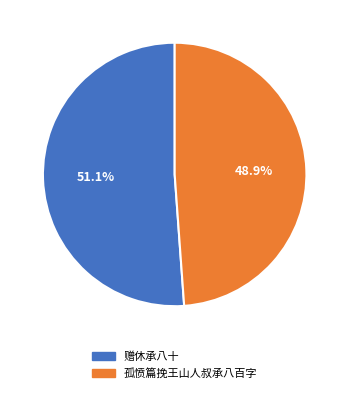

How many slices are in this pie chart?

2